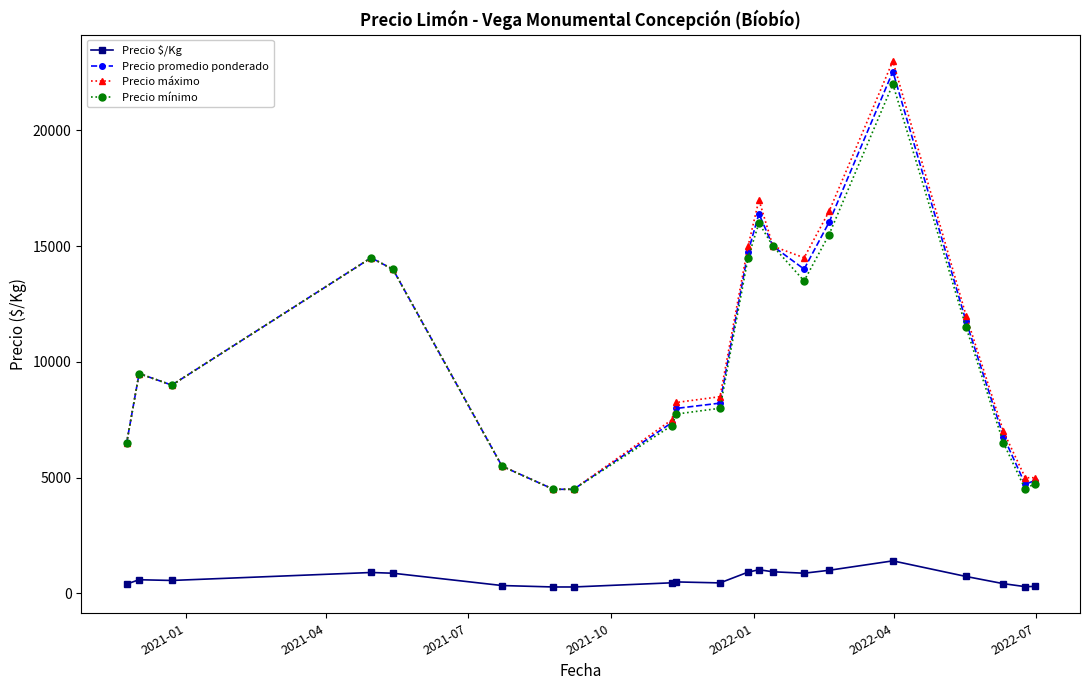

Does the chart have visible grid lines?

No